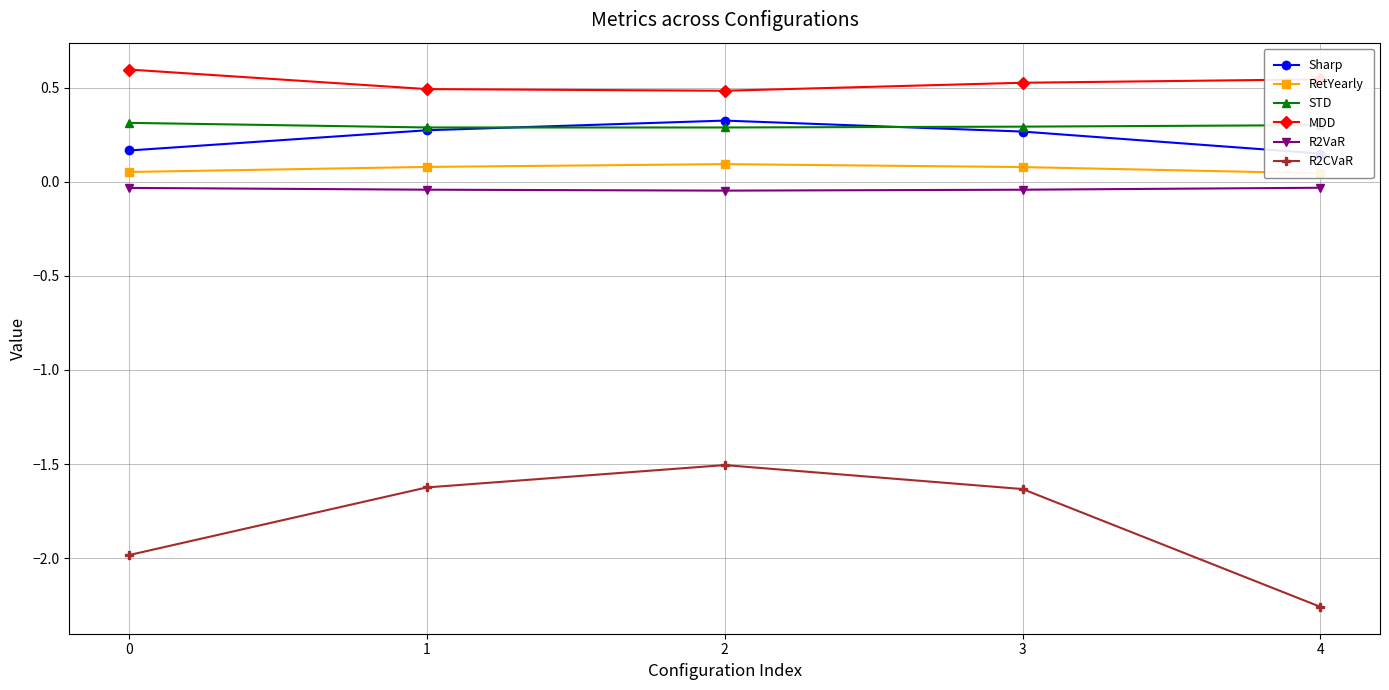

Count the RetYearly values in the range 0 to 1.

5